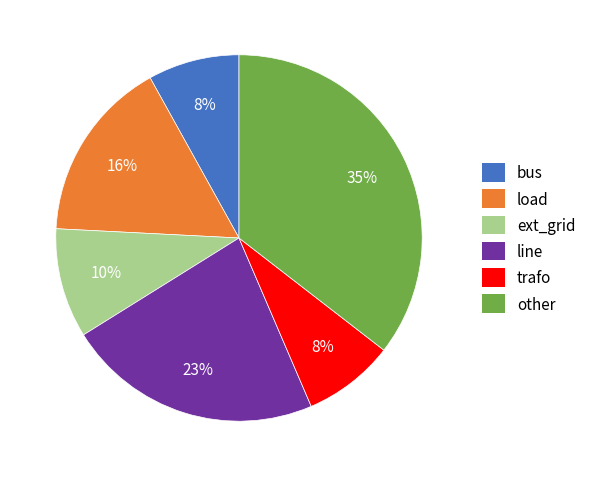

What percentage is the trafo slice, to the nearest percent?

8%